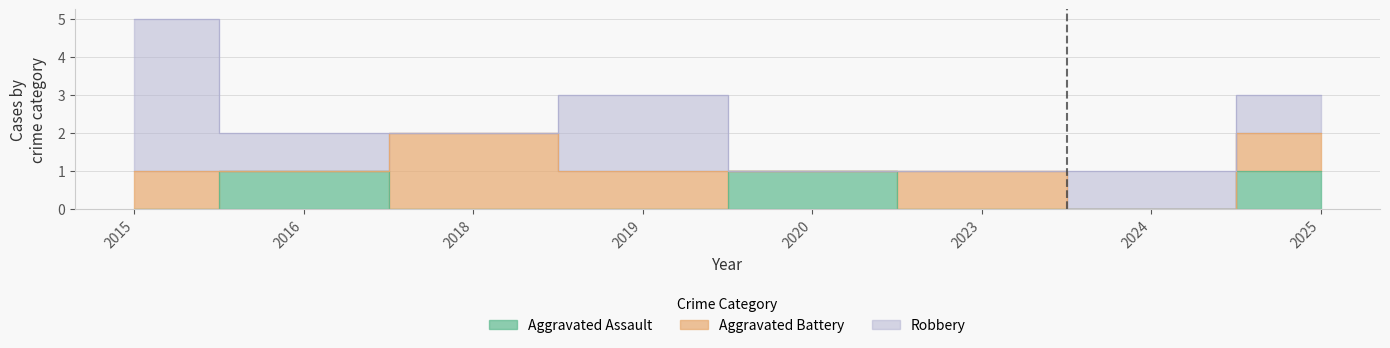

How many distinct data groups are displayed?

3